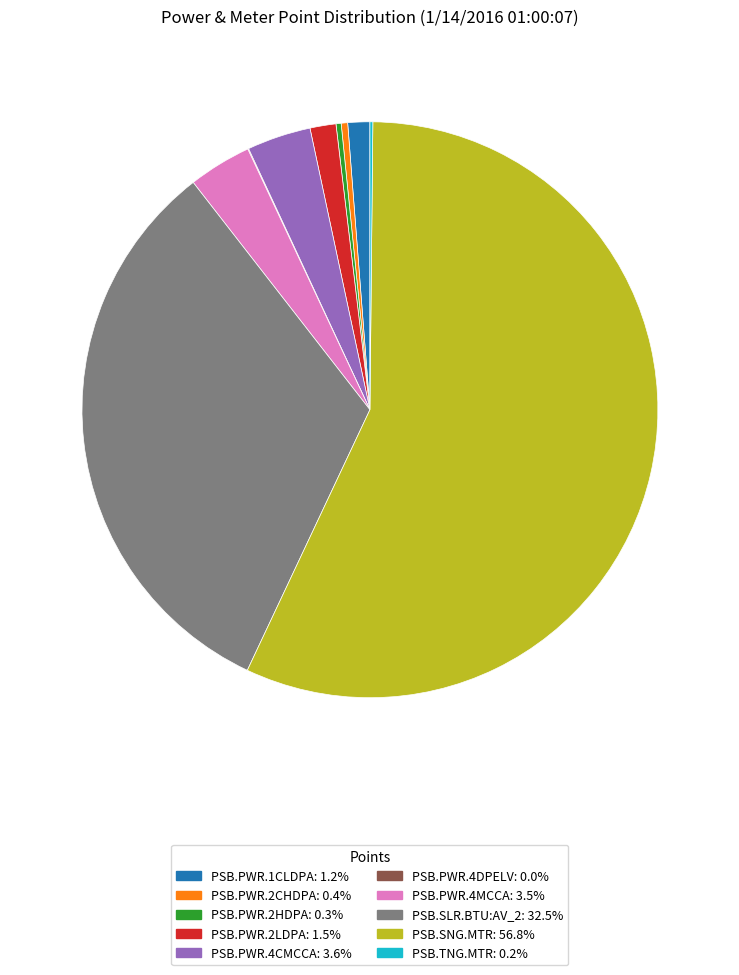

Does any single category account for the majority?

Yes